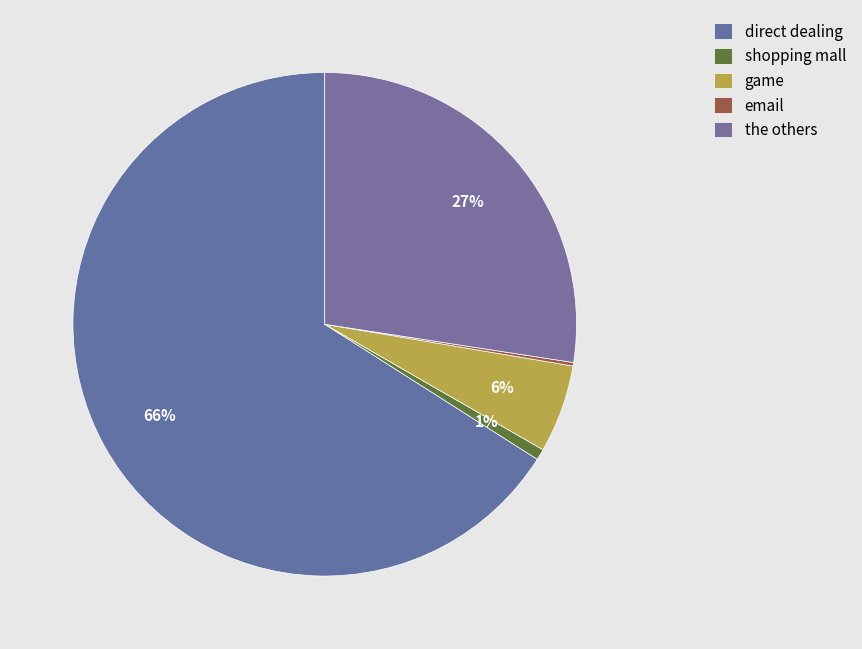

To the nearest percent, what is the difference between the largest and smallest slice percentages?

66%